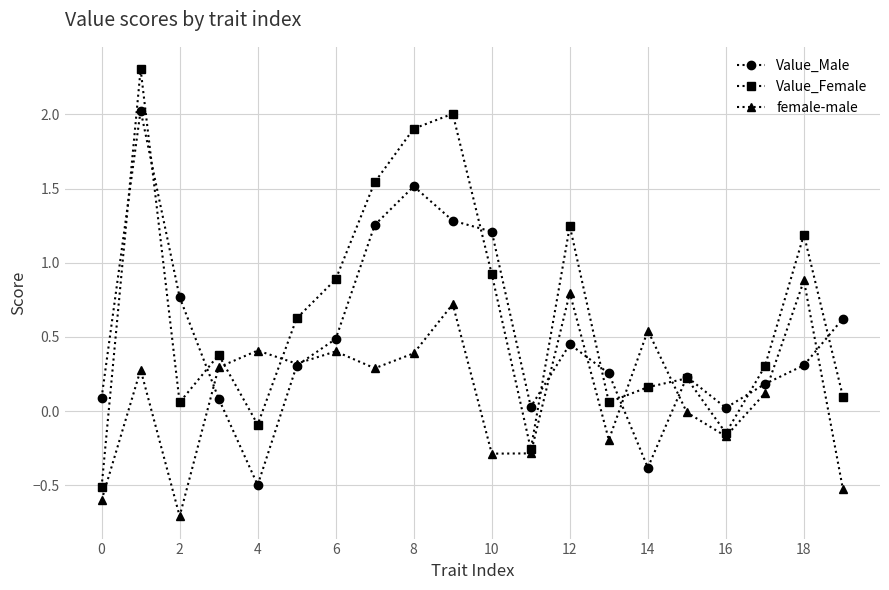

Which series has the largest range (max minus min)?

Value_Female